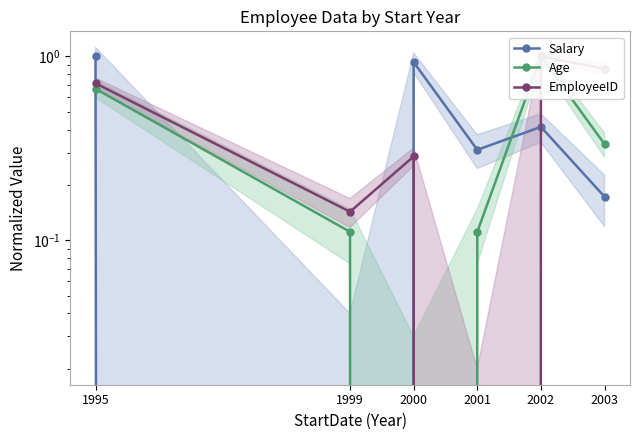

How many intersections are there between Age and EmployeeID?

2